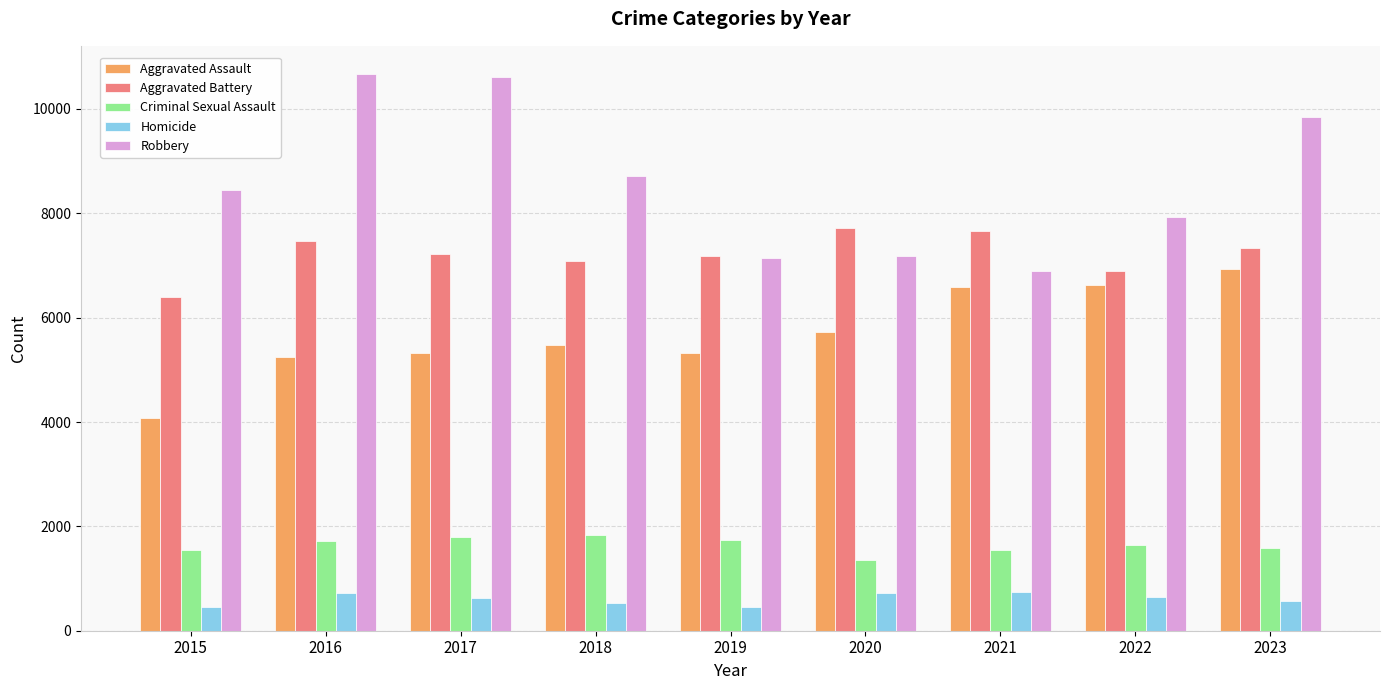

Which series changed the most between 2018 and 2019?

Robbery